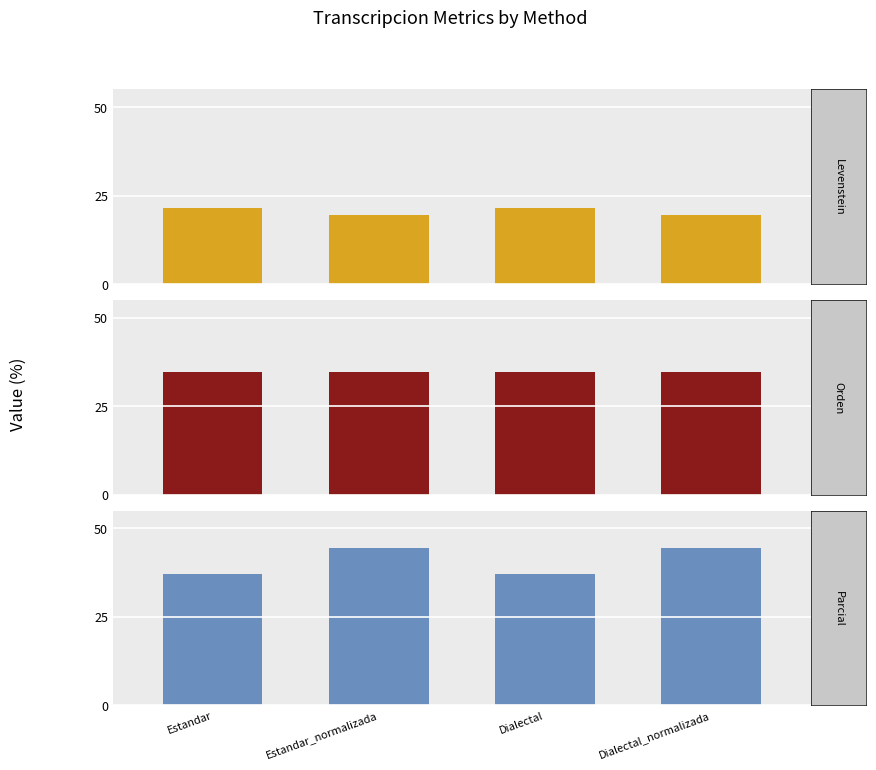

Reading right to left, transcribe all the data shown in this chart.

Levenstein: 19.4	21.6	19.4	21.6
Orden: 34.6	34.6	34.6	34.6
Parcial: 44.4	37.2	44.4	37.2